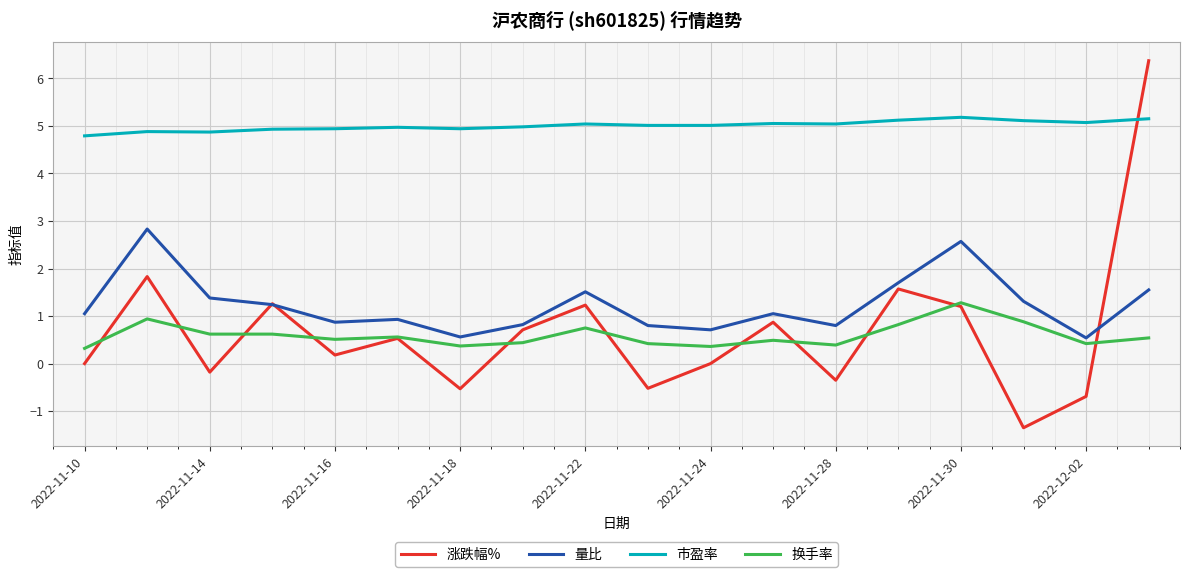

How many lines are shown in the chart?

4